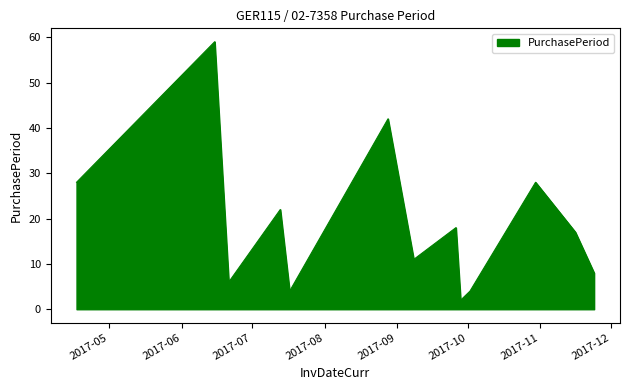

What is the maximum value shown in the chart?

59